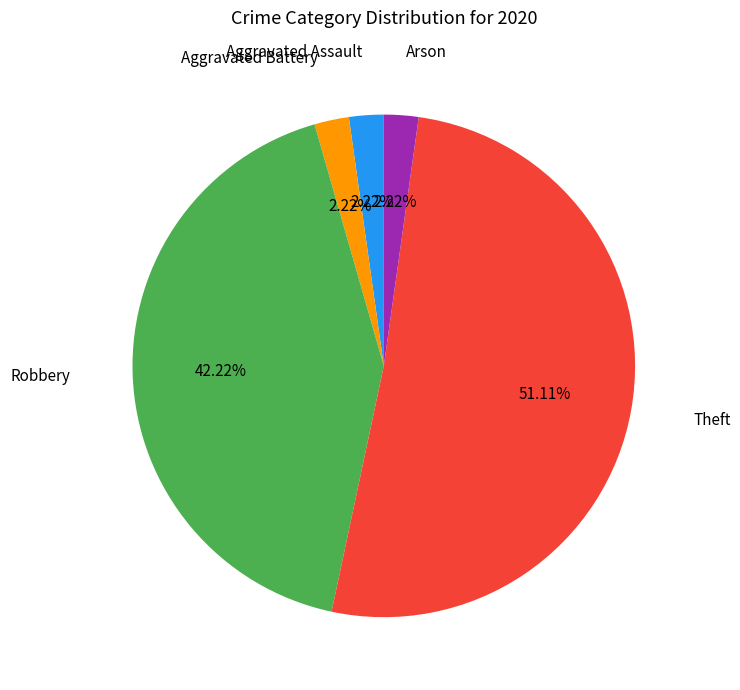

Count the number of slices in the pie.

5